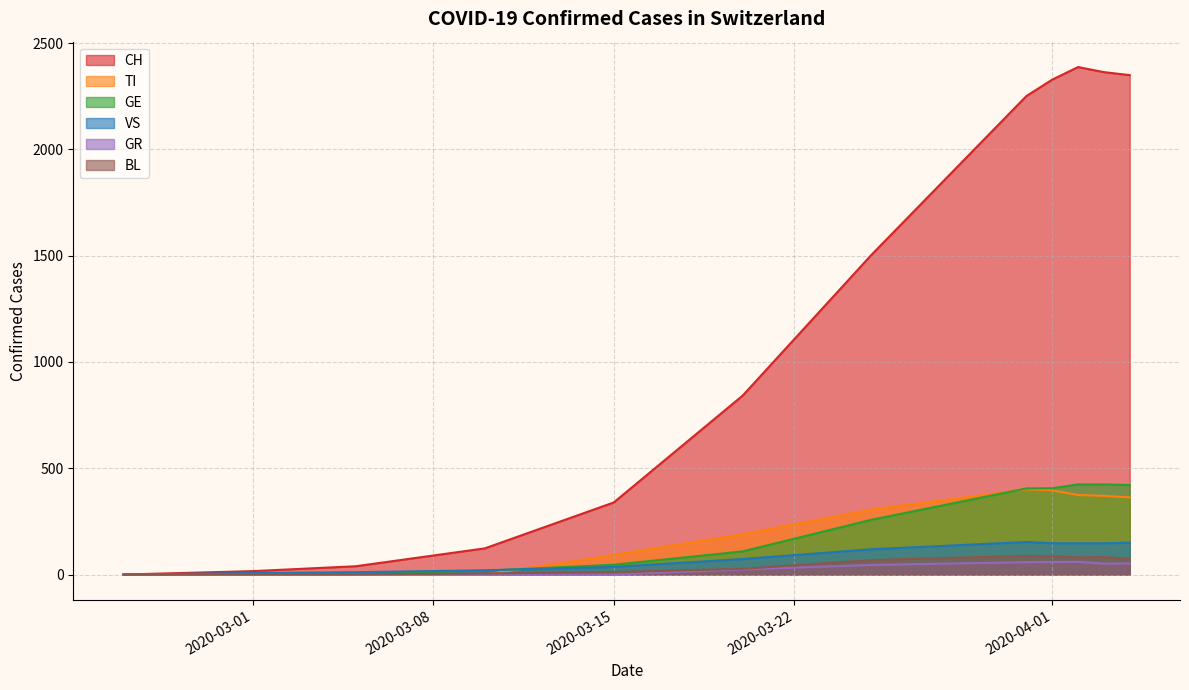

What is the highest value of the VS series?

153